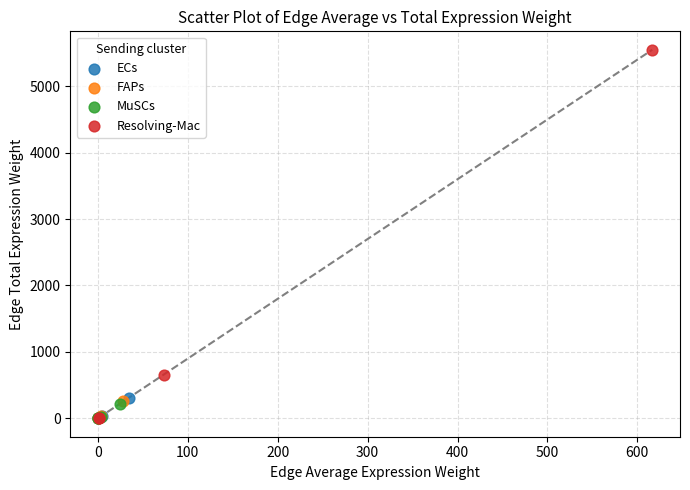

Which series reaches the maximum Y coordinate?

Resolving-Mac